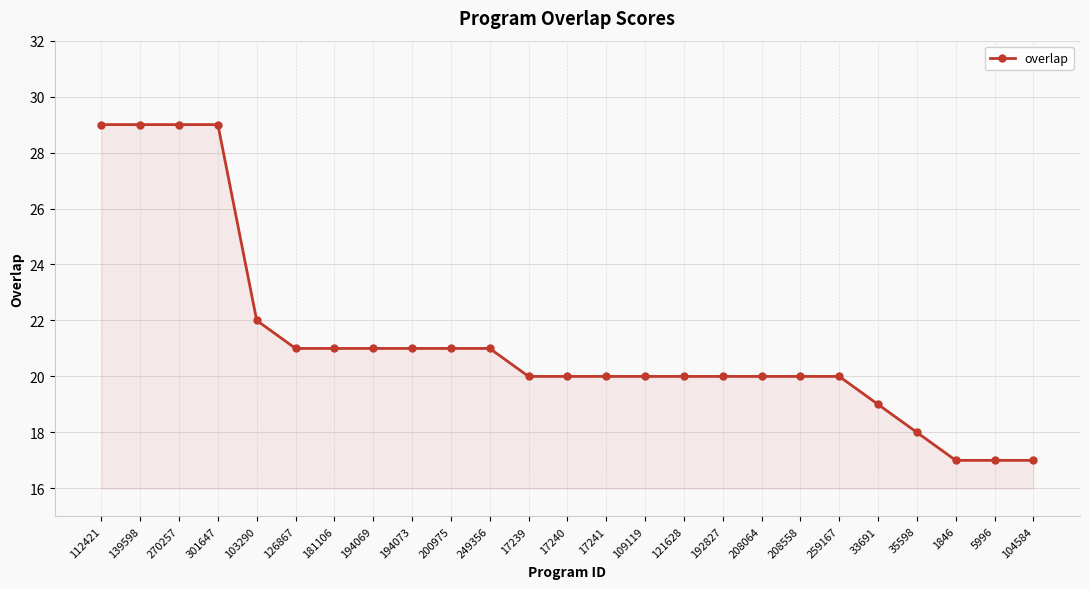

What is the label of the 5th point from the right?

33691